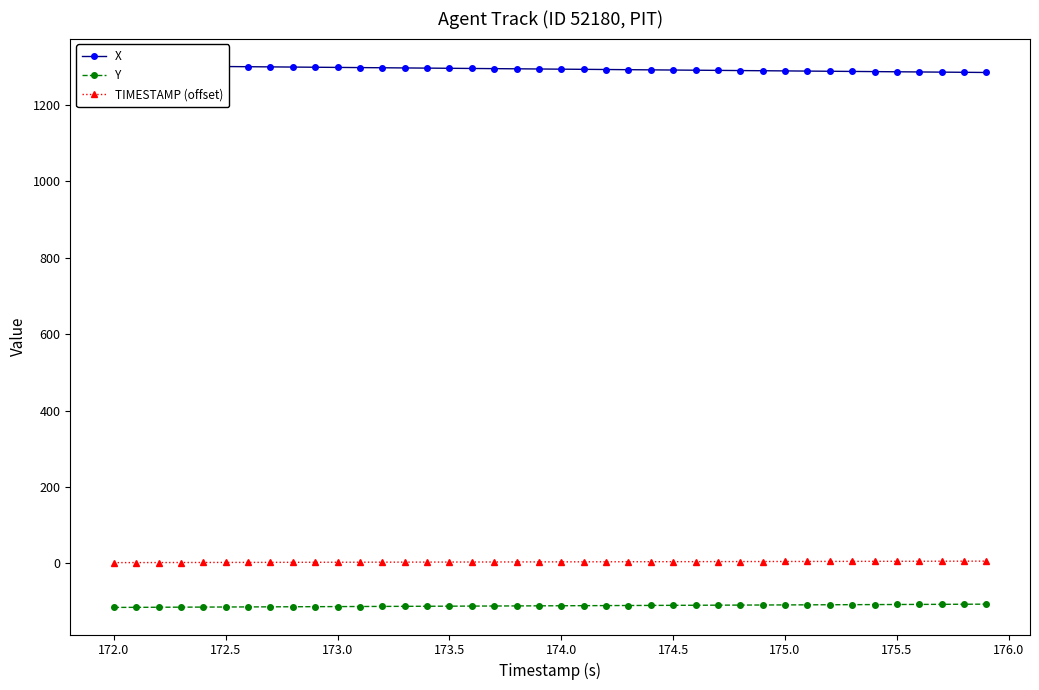

True or false: Y and TIMESTAMP (offset) cross at least once.

False